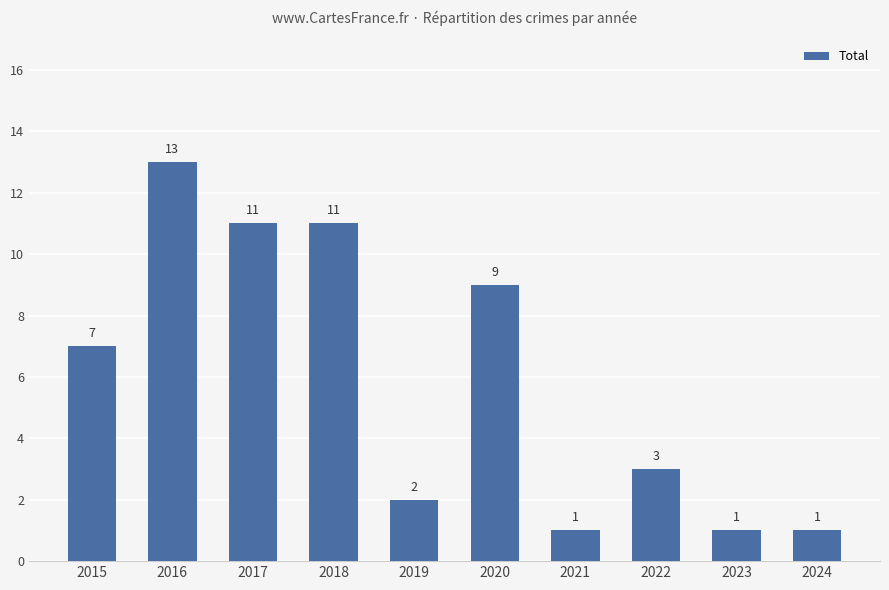

How many series are shown in this chart?

1